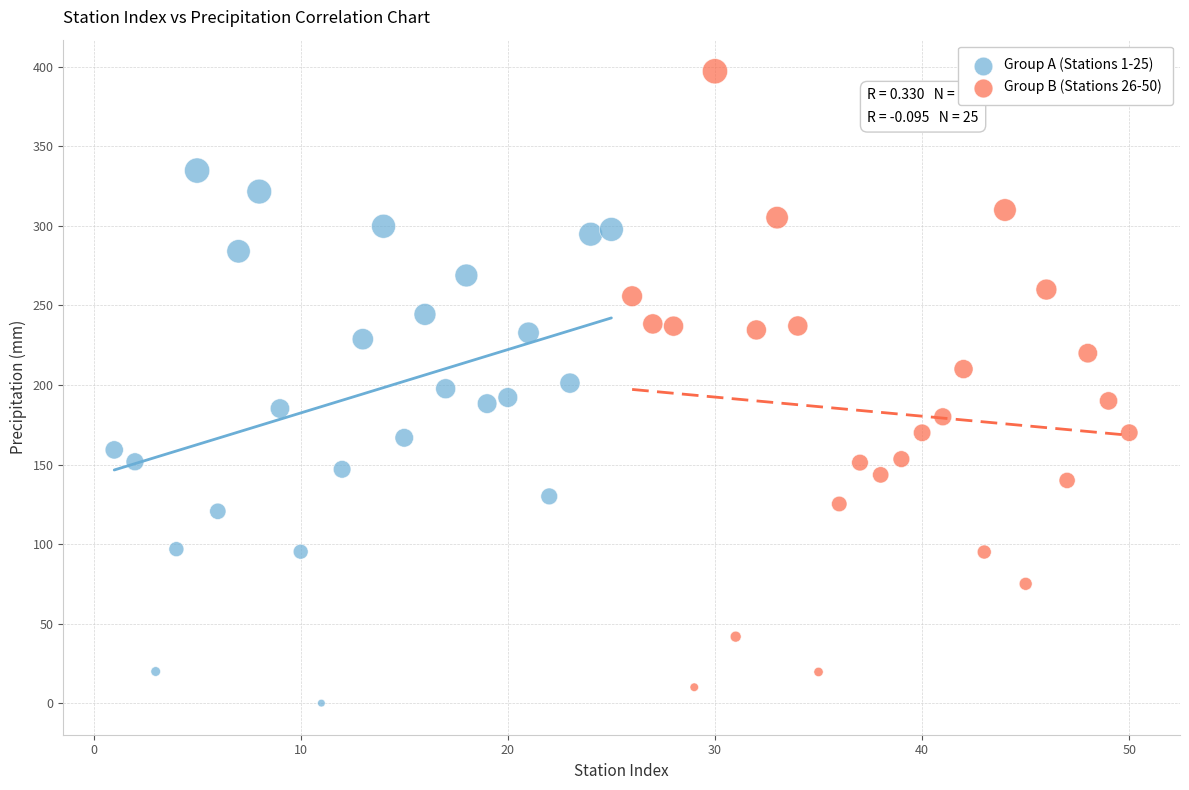

Which series reaches the maximum Y coordinate?

Group B (Stations 26-50)